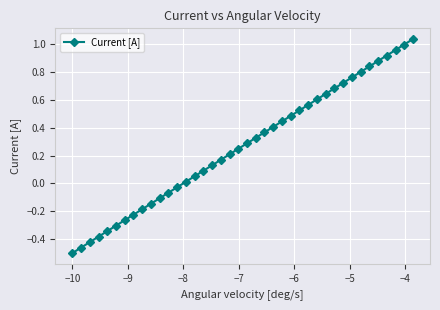

True or false: there are more than 1 points higher than both neighbors.

False